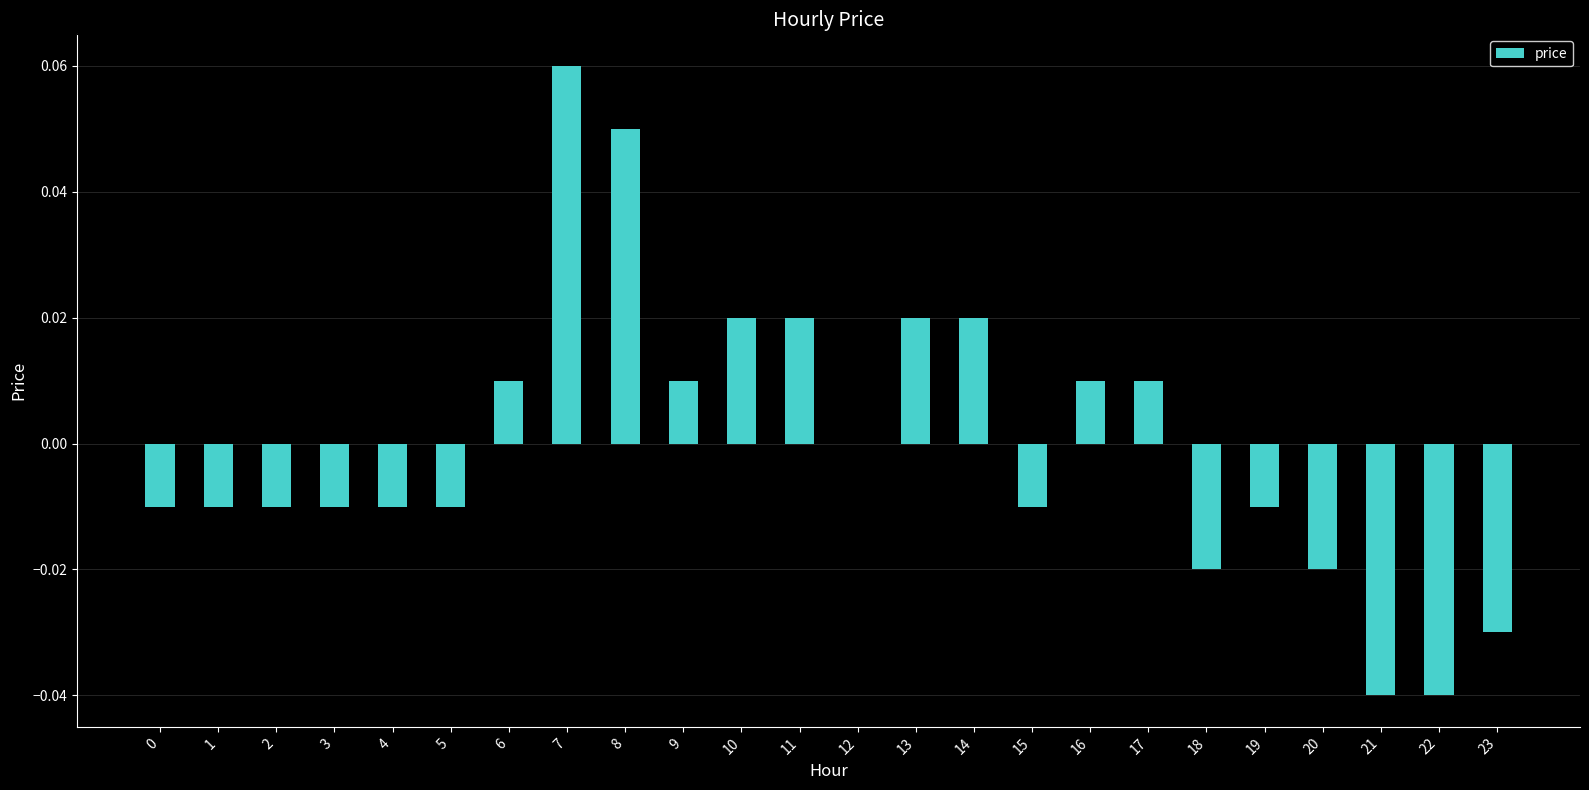

The chart shows a value of 0.0 at 11. True or false?

True